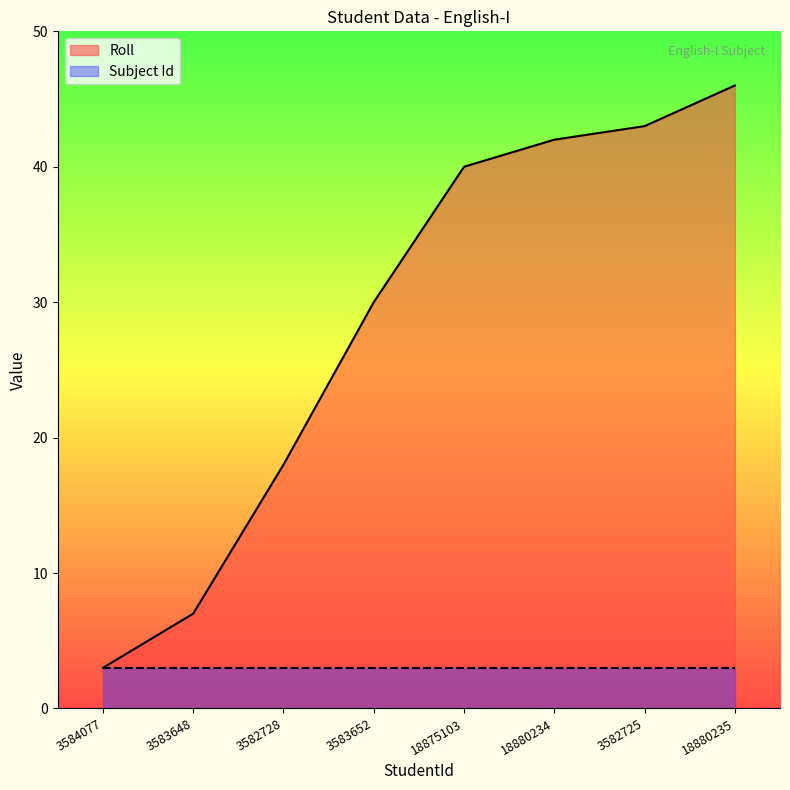

What is the approximate value of Subject Id at 3582728?

3